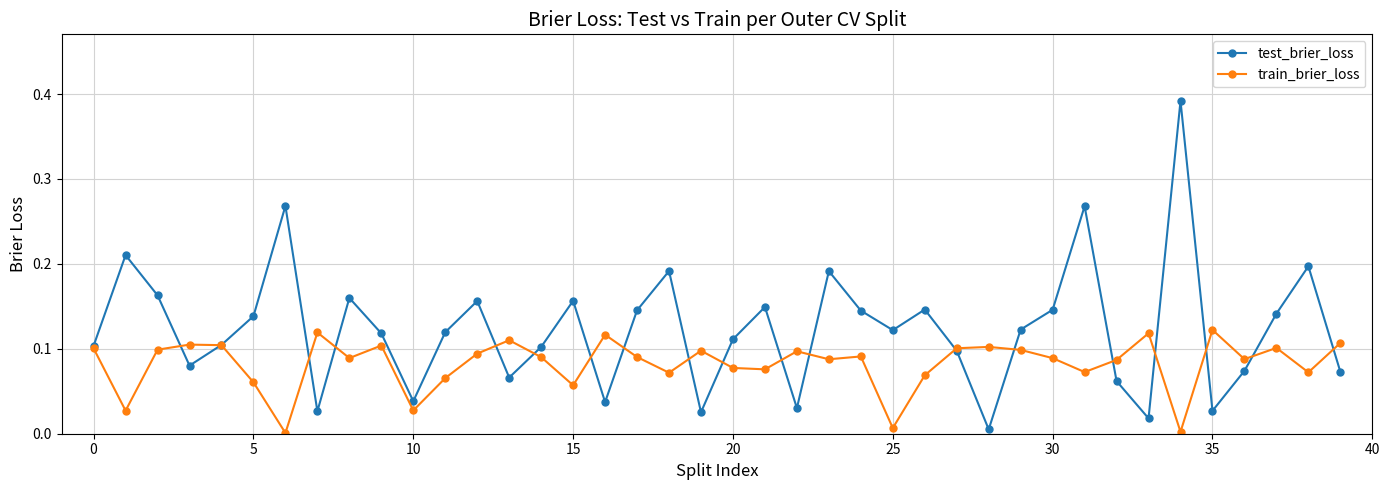

Which series has the widest spread of values?

test_brier_loss